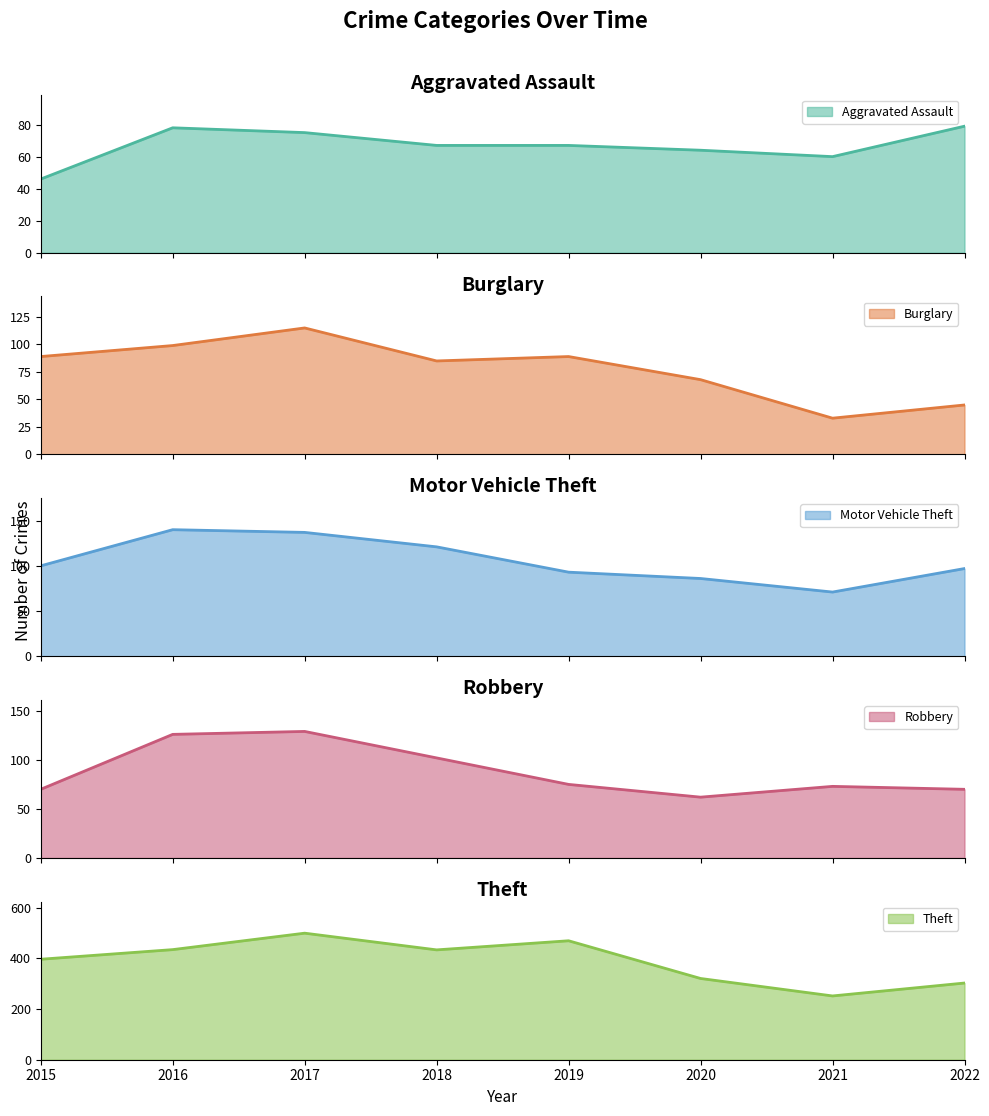

What are all the series names shown in the legend?

Aggravated Assault, Burglary, Motor Vehicle Theft, Robbery, Theft